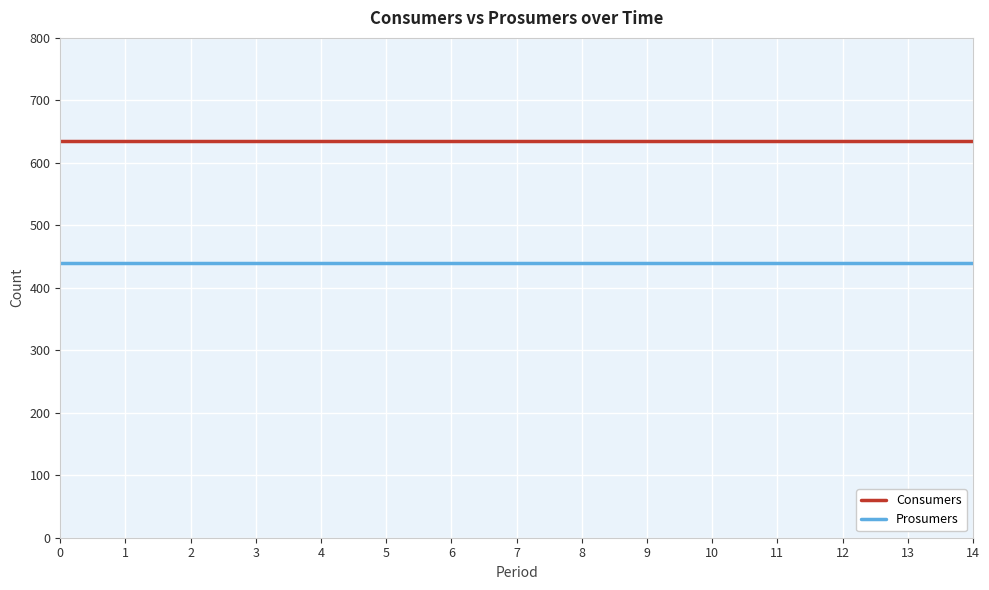

What is the total value across all series at 1?

1075